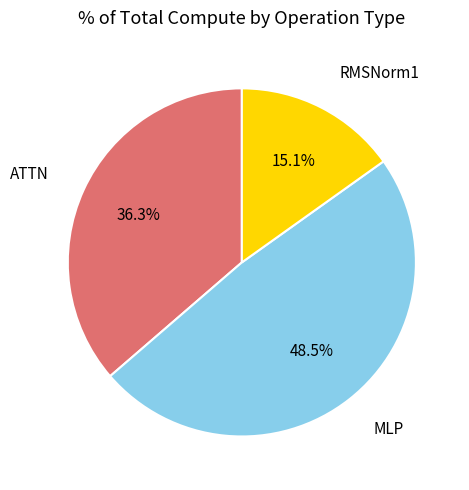

Is there any slice that represents more than half of the pie?

No